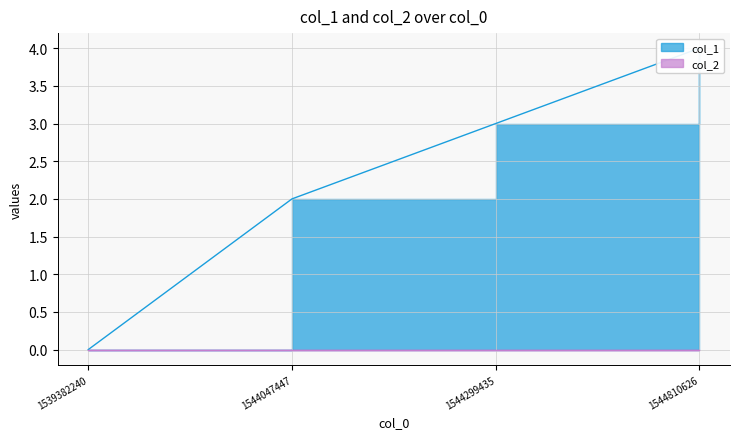

Which has a higher value, 1544047447 or 1539382240?

1544047447